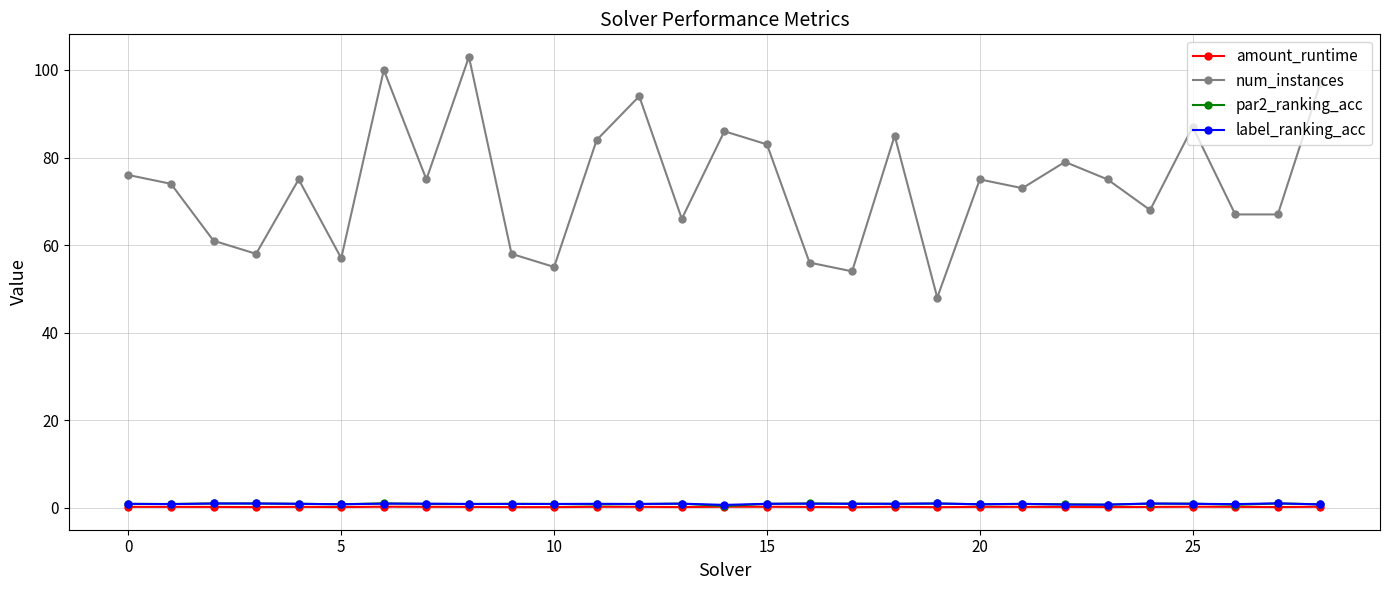

Does the chart have visible grid lines?

Yes